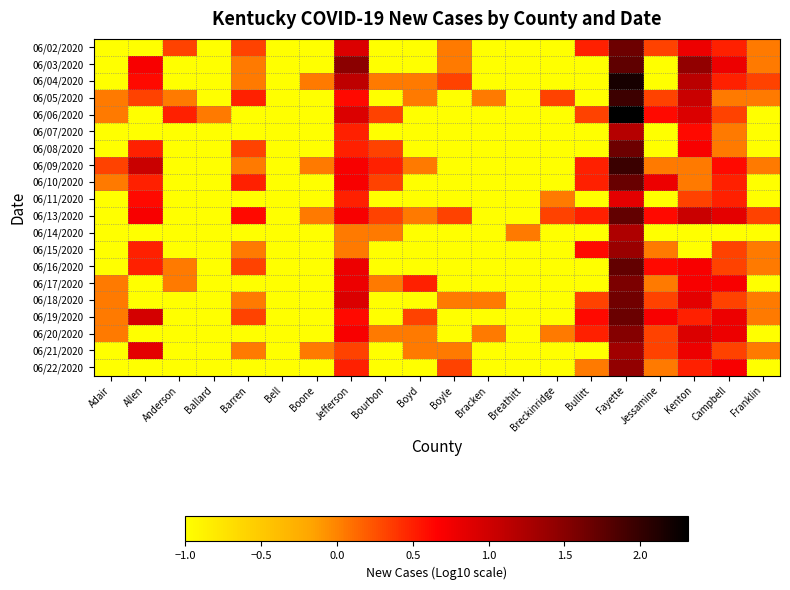

Which category has the lowest value across all series?

Adair